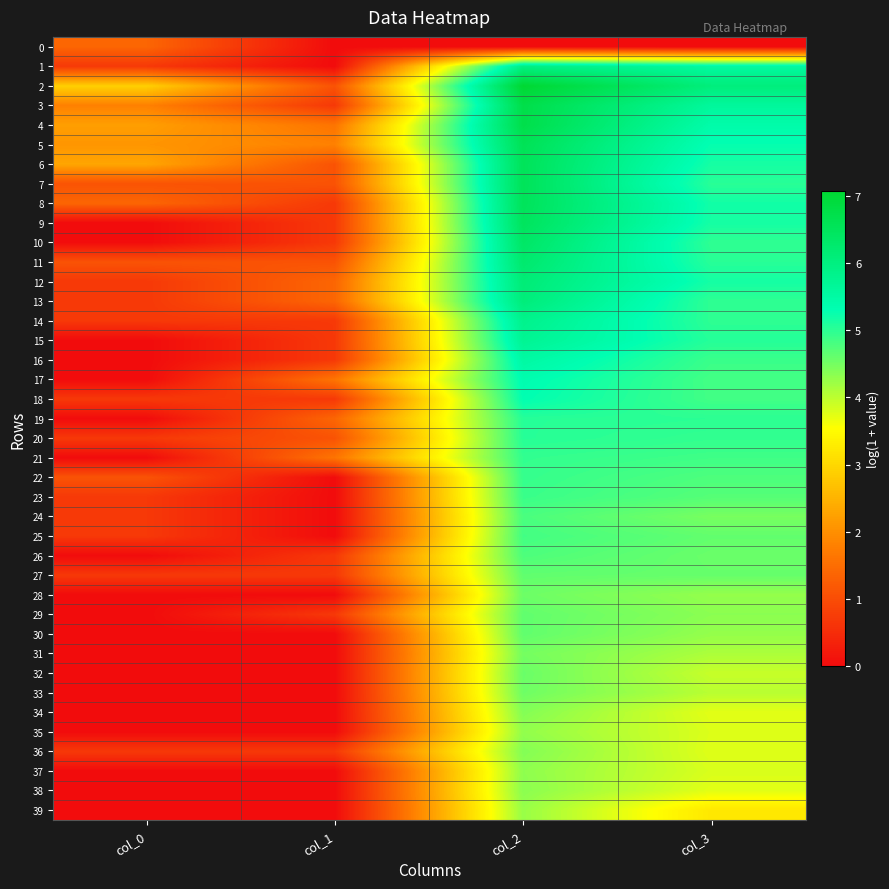

What is the total value across all series at col_1?

24.6